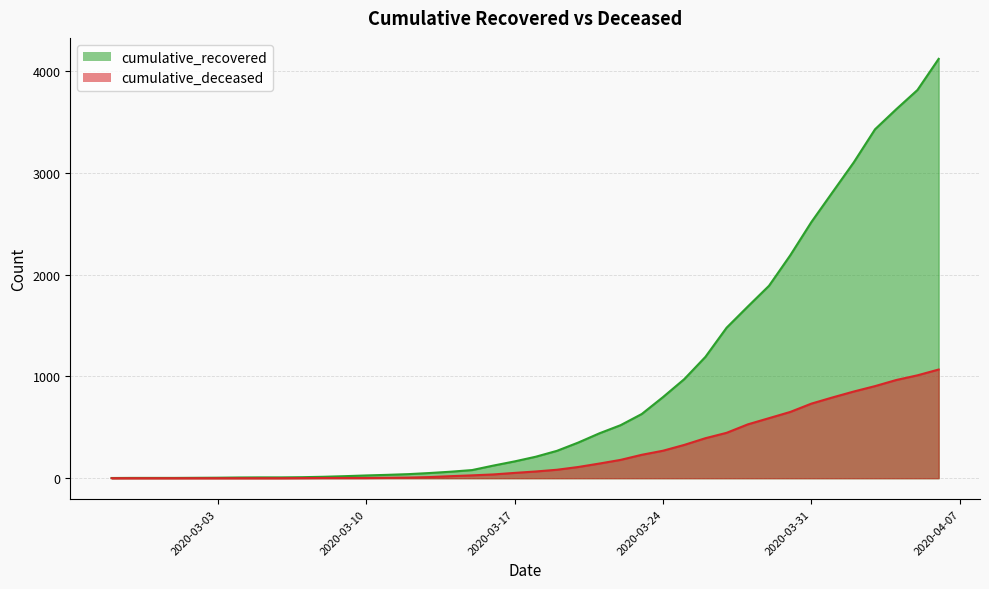

What are all the series names shown in the legend?

cumulative_recovered, cumulative_deceased